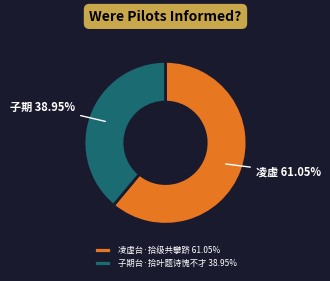

Between 凌虚台·拾级共攀跻 and 子期台·拾叶题诗愧不才, which is larger?

凌虚台·拾级共攀跻